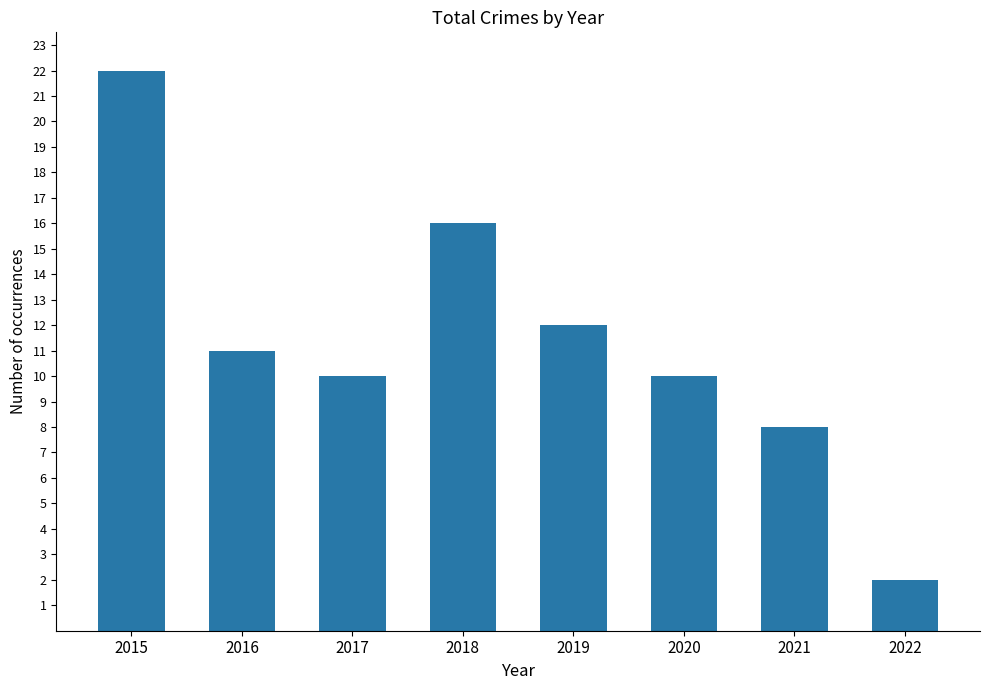

What is the average value?

11